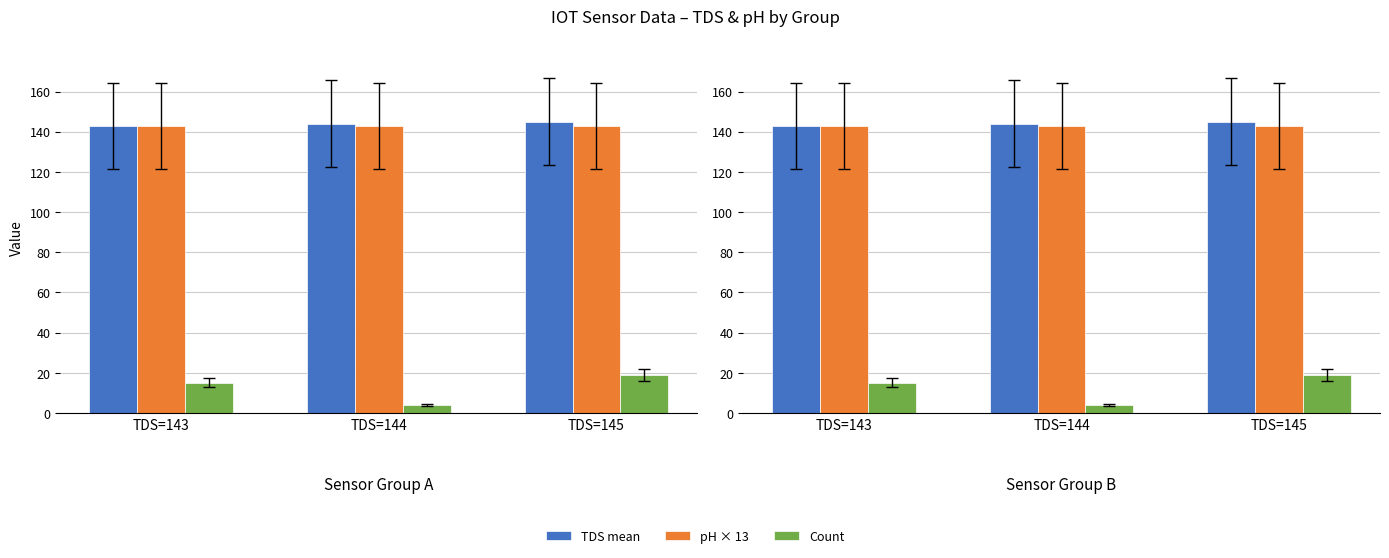

Reading left to right, list all the values displayed in this chart.

TDS mean: 143	144	145
pH × 13: 143	143	143
Count: 15	4	19